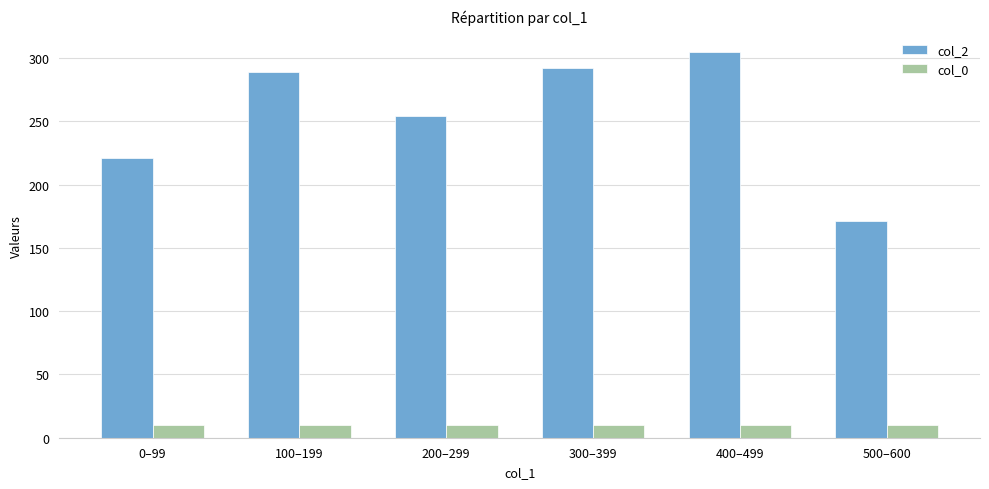

Is it true that col_2 equals 68.2 at 100–199?

False